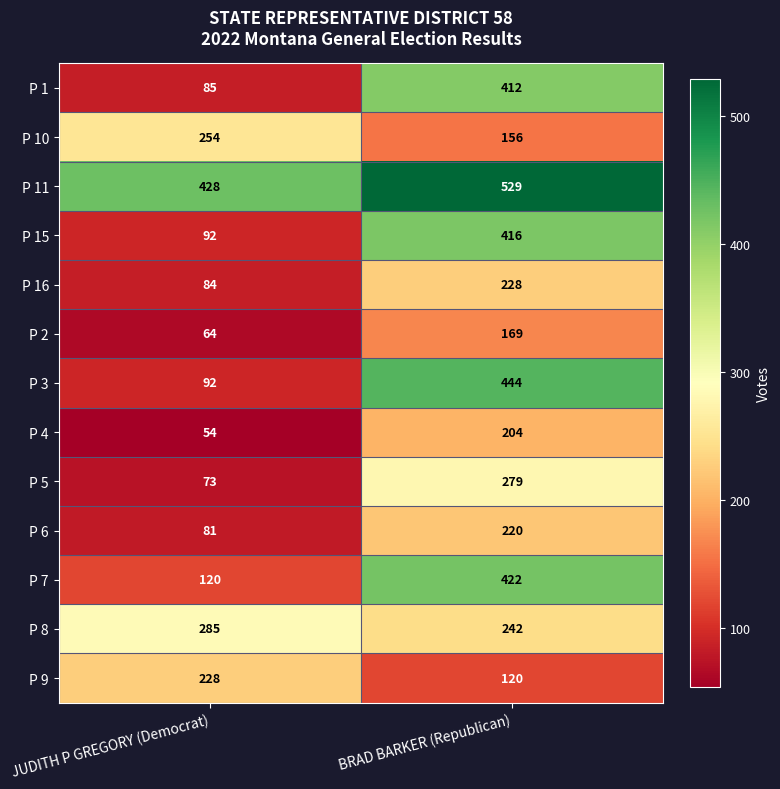

Where is P 16 nearest to the value 156?

JUDITH P GREGORY (Democrat)